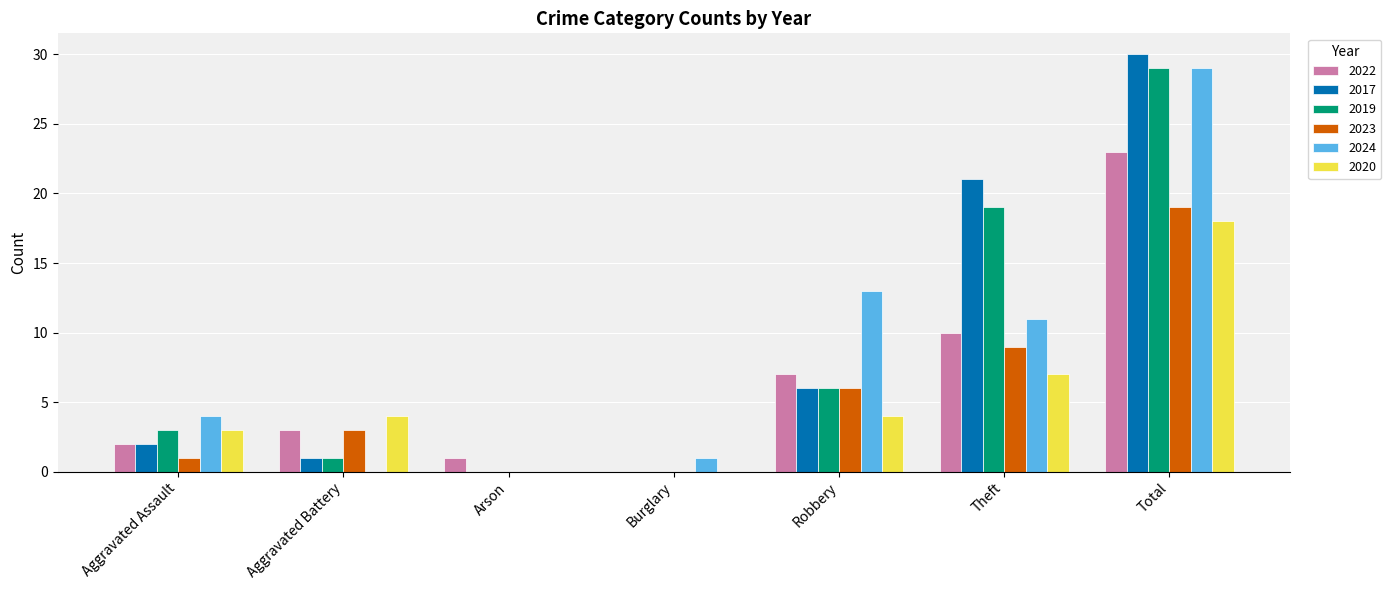

Reading left to right, list all the values displayed in this chart.

2022: Aggravated Assault=2	Aggravated Battery=3	Arson=1	Burglary=0	Robbery=7	Theft=10	Total=23
2017: Aggravated Assault=2	Aggravated Battery=1	Arson=0	Burglary=0	Robbery=6	Theft=21	Total=30
2019: Aggravated Assault=3	Aggravated Battery=1	Arson=0	Burglary=0	Robbery=6	Theft=19	Total=29
2023: Aggravated Assault=1	Aggravated Battery=3	Arson=0	Burglary=0	Robbery=6	Theft=9	Total=19
2024: Aggravated Assault=4	Aggravated Battery=0	Arson=0	Burglary=1	Robbery=13	Theft=11	Total=29
2020: Aggravated Assault=3	Aggravated Battery=4	Arson=0	Burglary=0	Robbery=4	Theft=7	Total=18